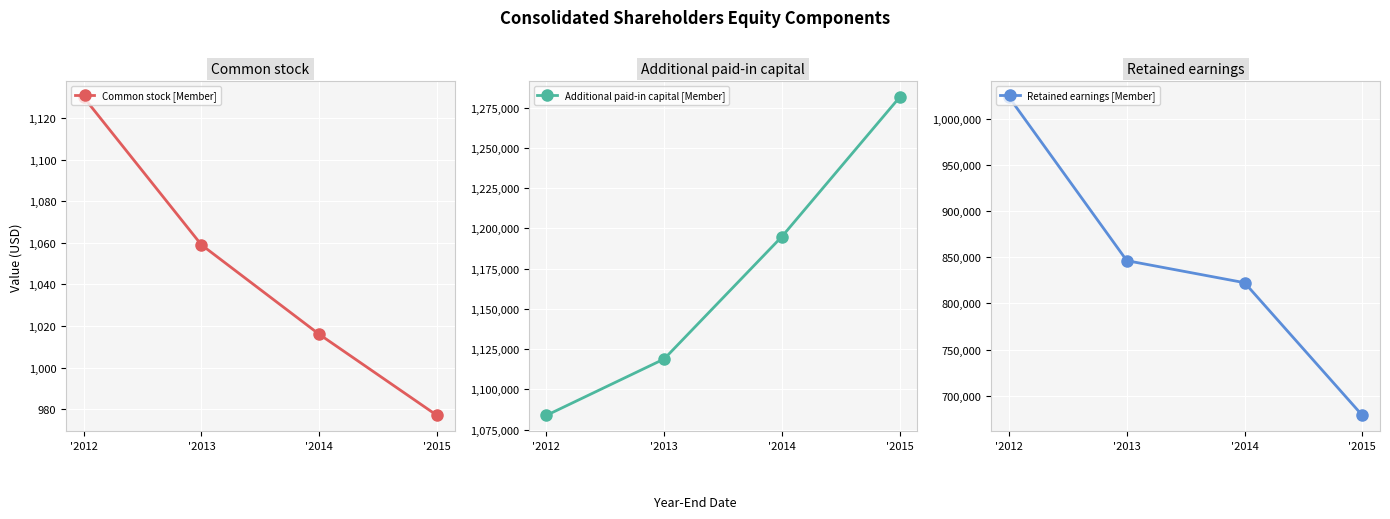

At which category is the sum across all series the highest?

'2012